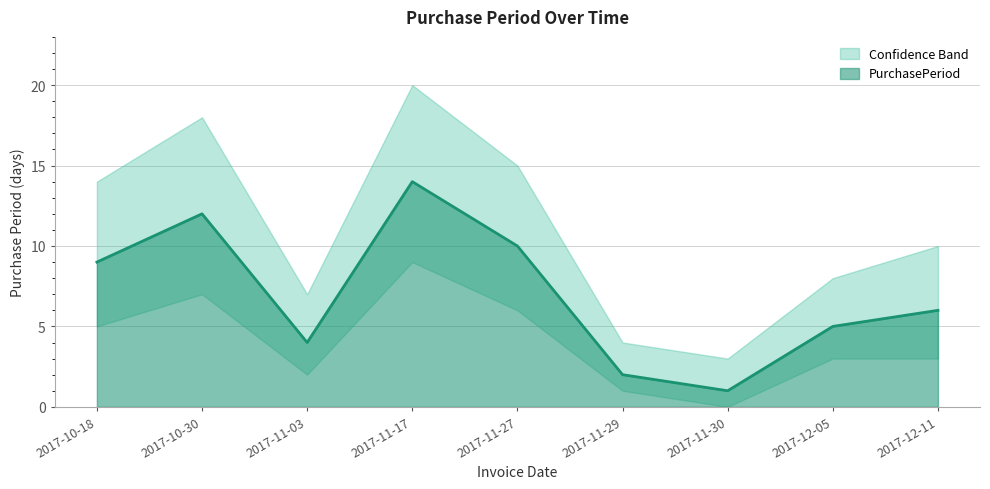

True or false: upper and PurchasePeriod cross at least once.

False